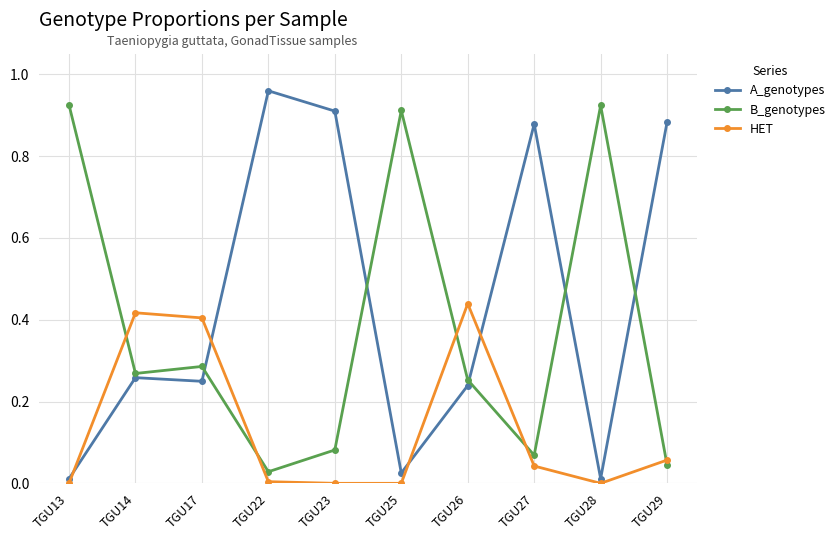

True or false: B_genotypes has more than 2 interior local peaks.

True